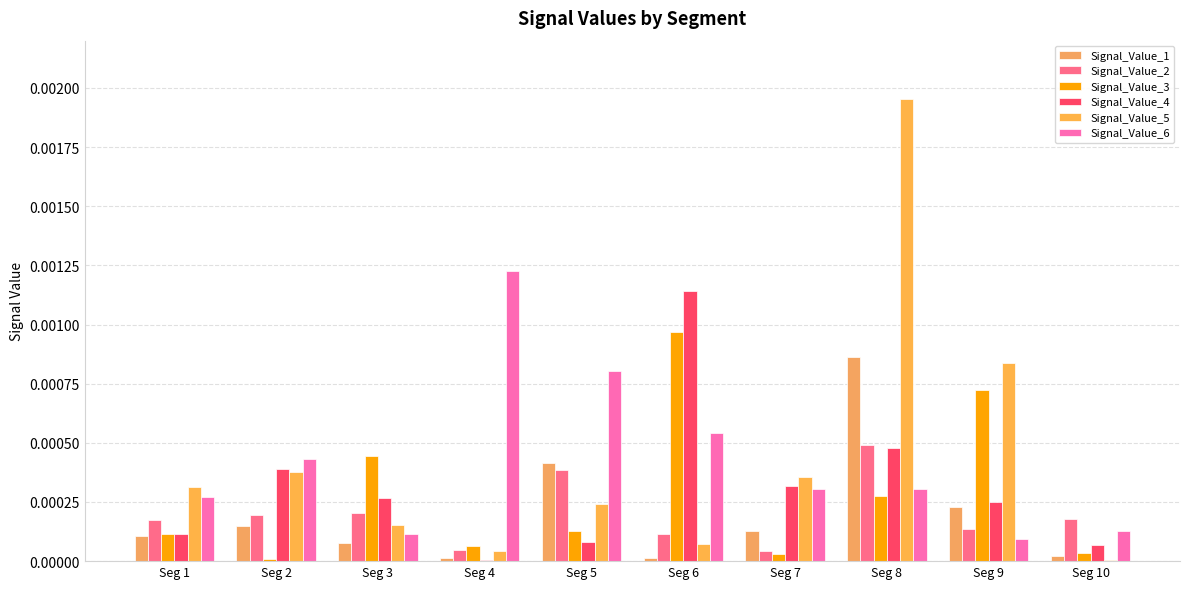

Which series has the widest spread of values?

Signal_Value_5